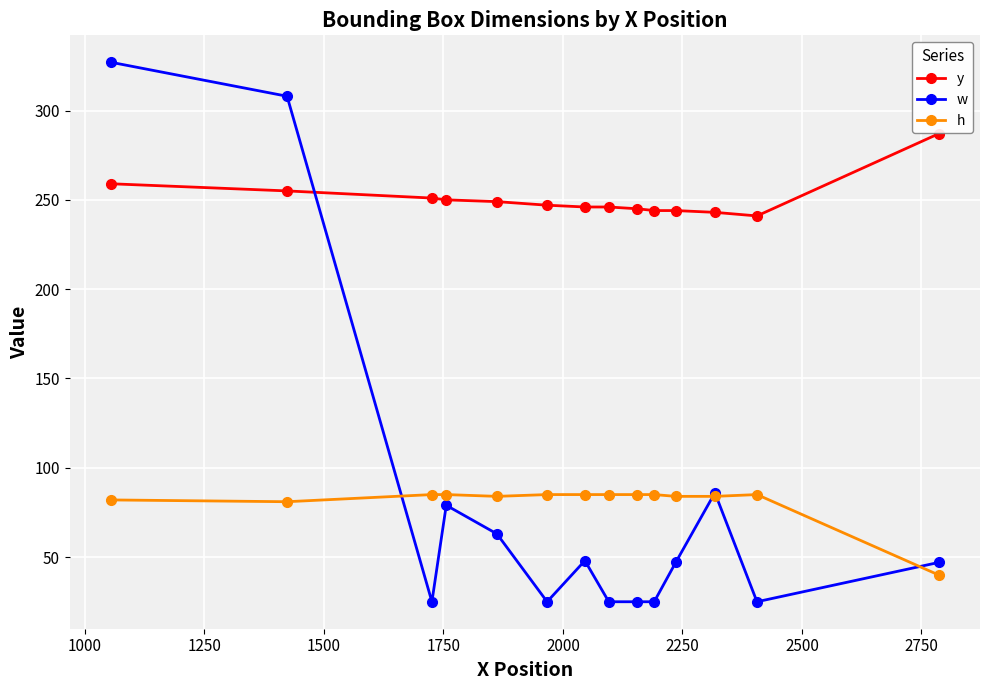

Which series has the largest total across all categories?

y